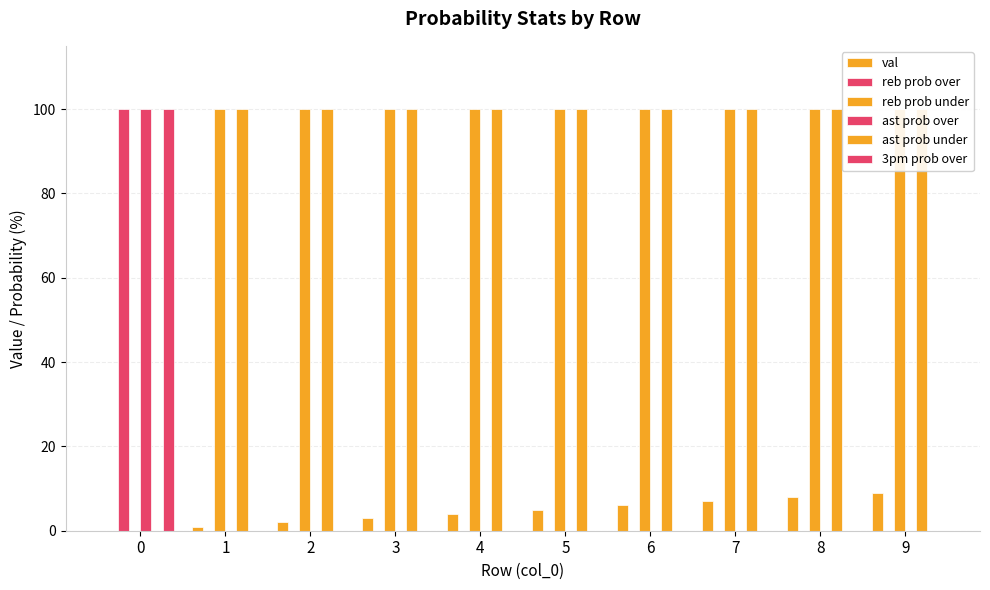

Rank the categories by 3pm prob over value from highest to lowest.

0, 1, 2, 3, 4, 5, 6, 7, 8, 9